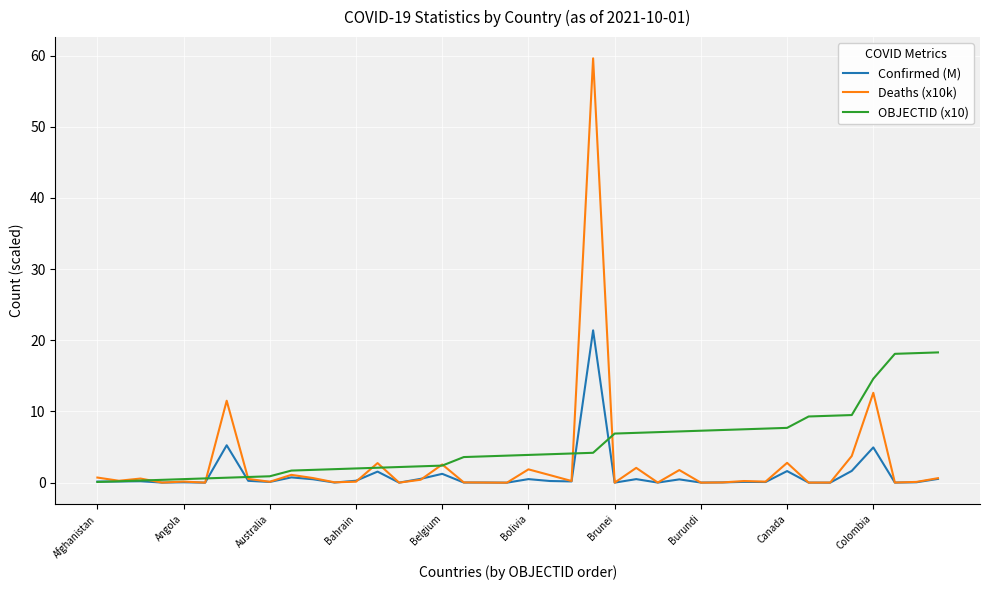

What are all the series names shown in the legend?

Confirmed (M), Deaths (x10k), OBJECTID (x10)